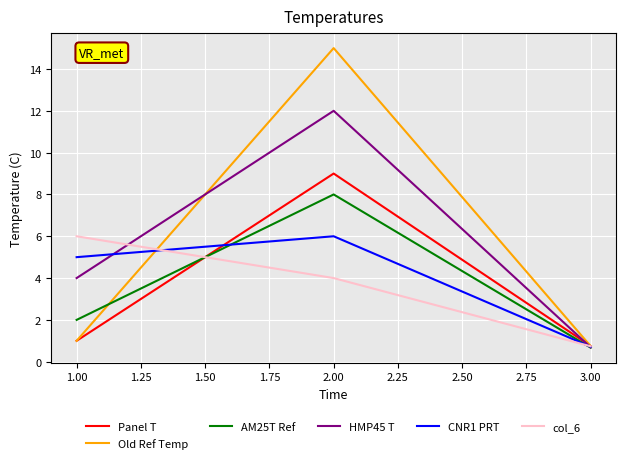

At which category is the sum across all series the highest?

2.00